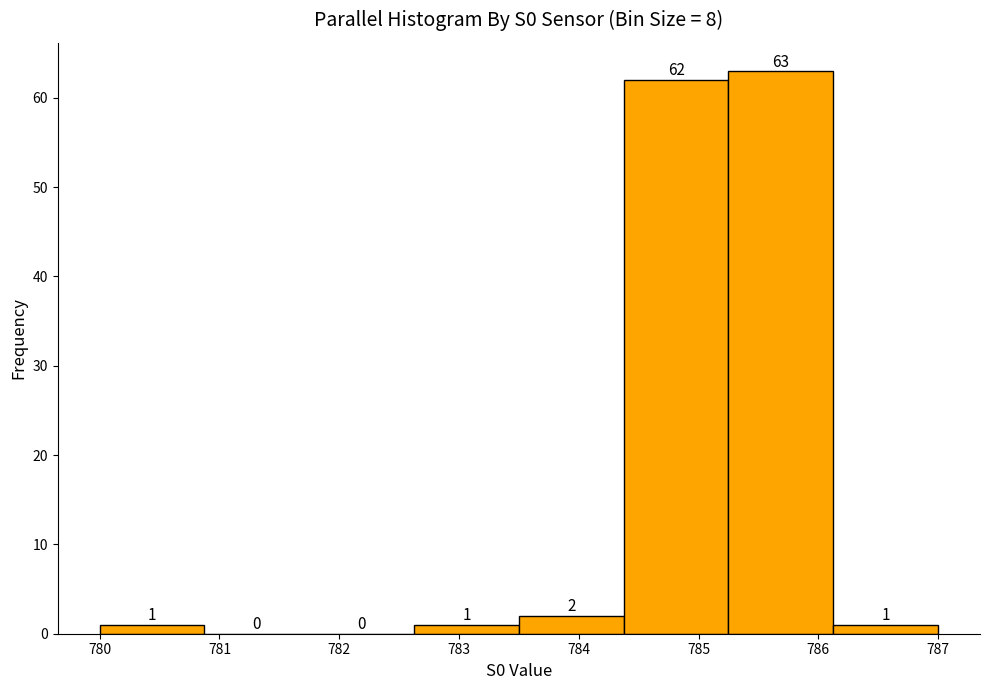

Reading left to right, list every bar in this chart as the range it spans on the x-axis followed by its height. The bar edges are not printed on the chart, so give them approximately, as read against the axis.

780.0 to 780.9: 1
780.9 to 781.8: 0
781.8 to 782.6: 0
782.6 to 783.5: 1
783.5 to 784.4: 2
784.4 to 785.3: 62
785.3 to 786.1: 63
786.1 to 787.0: 1